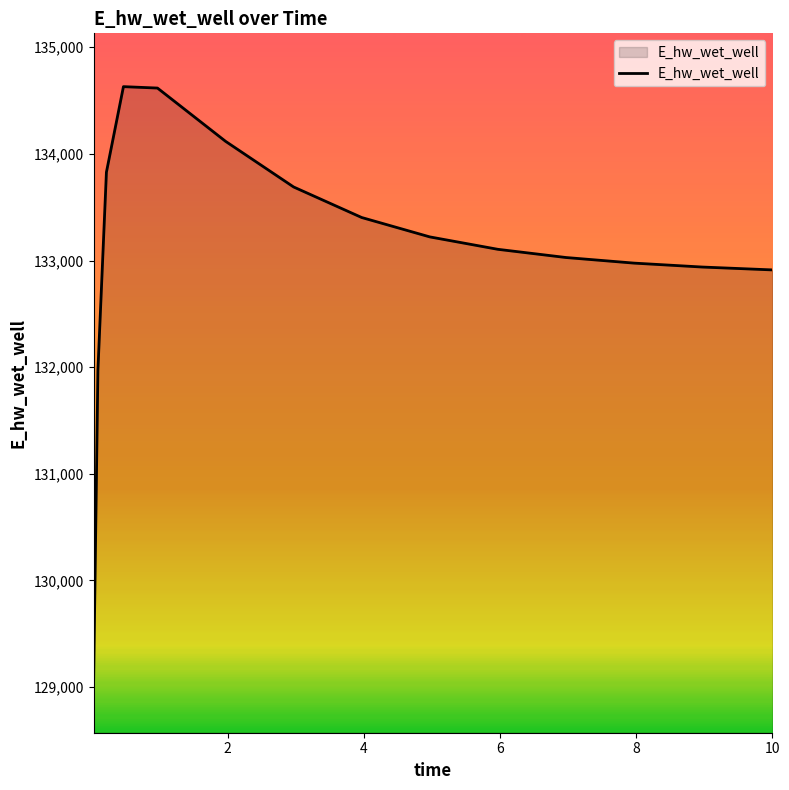

What is the difference between the maximum and minimum values?

5559.5